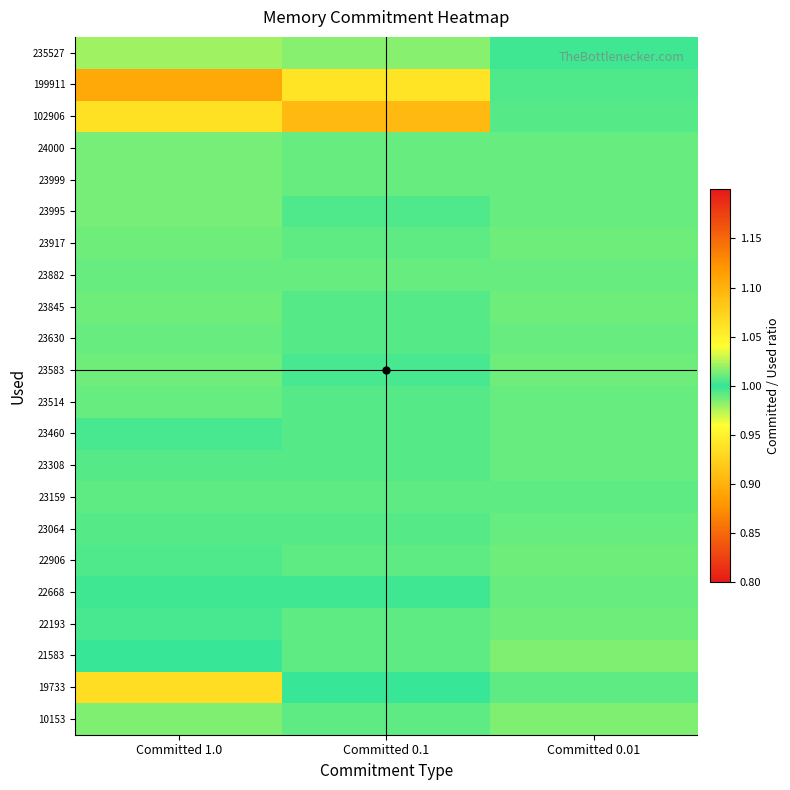

Which label corresponds to the largest value in the chart?

Committed 1.0